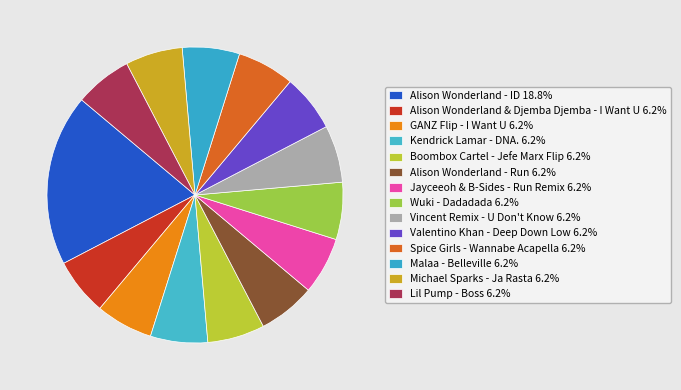

Is Alison Wonderland - Run the majority of the pie?

No